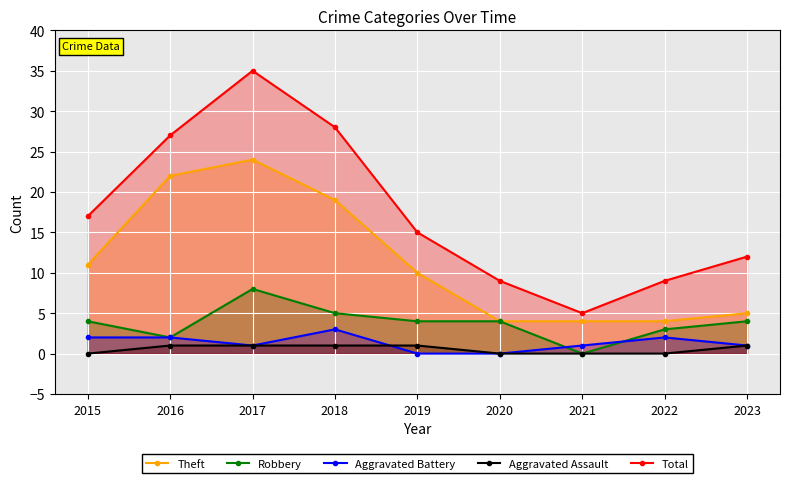

What is the difference between the second highest and second lowest values in the Aggravated Assault series?

1